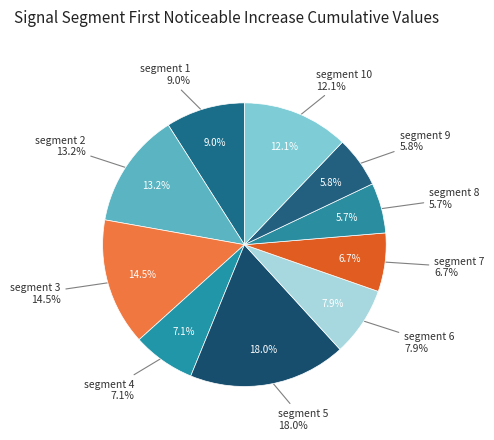

How many slices are in this pie chart?

10